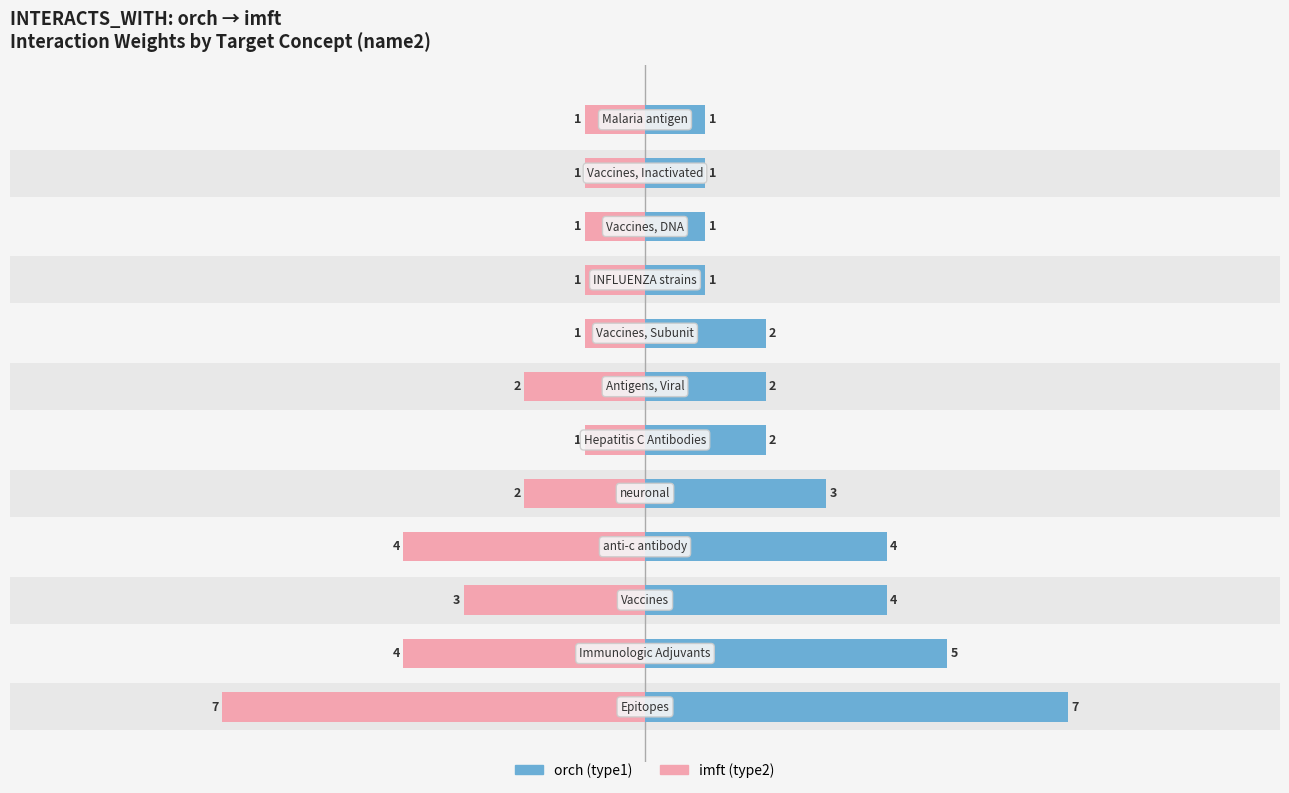

Reading left to right, transcribe all the data shown in this chart.

Type1 (orch): 0=7	1=5	2=4	3=4	4=3	5=2	6=2	7=2	8=1	9=1	10=1	11=1
Type2 (imft): 0=-7	1=-4	2=-3	3=-4	4=-2	5=-1	6=-2	7=-1	8=-1	9=-1	10=-1	11=-1